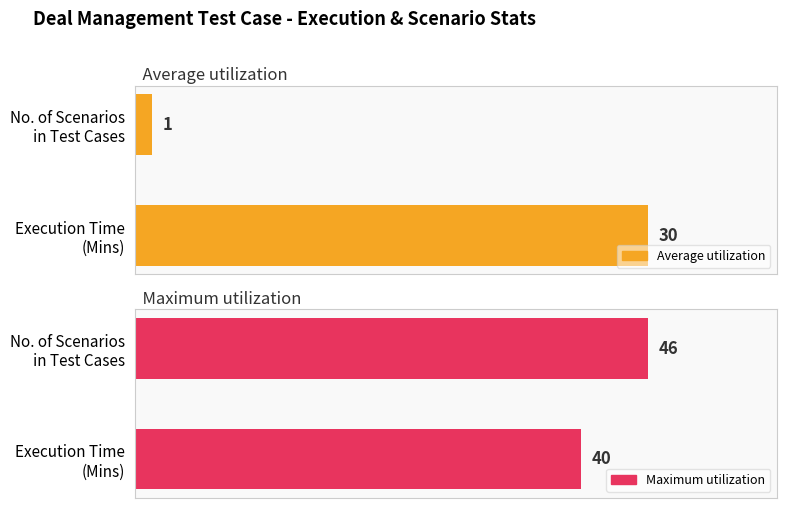

At how many categories does at least one series exceed 28?

2